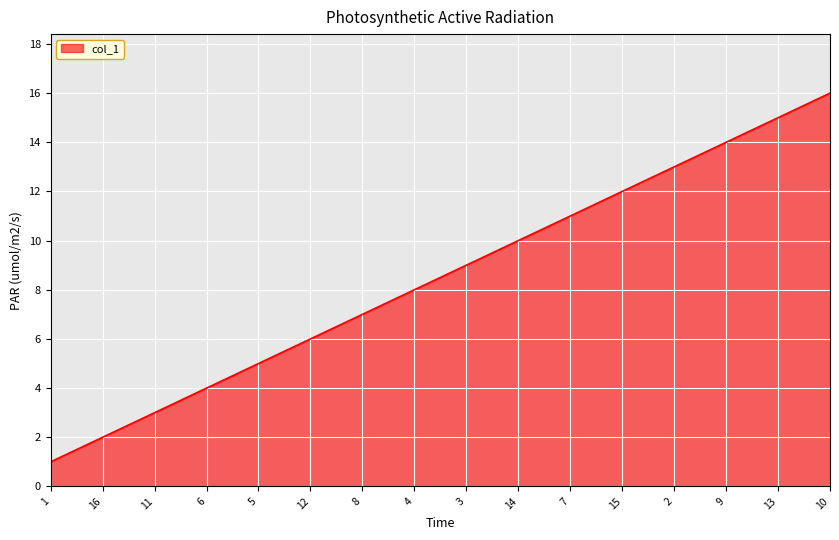

List the labels in order of value, largest first.

10, 13, 9, 2, 15, 7, 14, 3, 4, 8, 12, 5, 6, 11, 16, 1